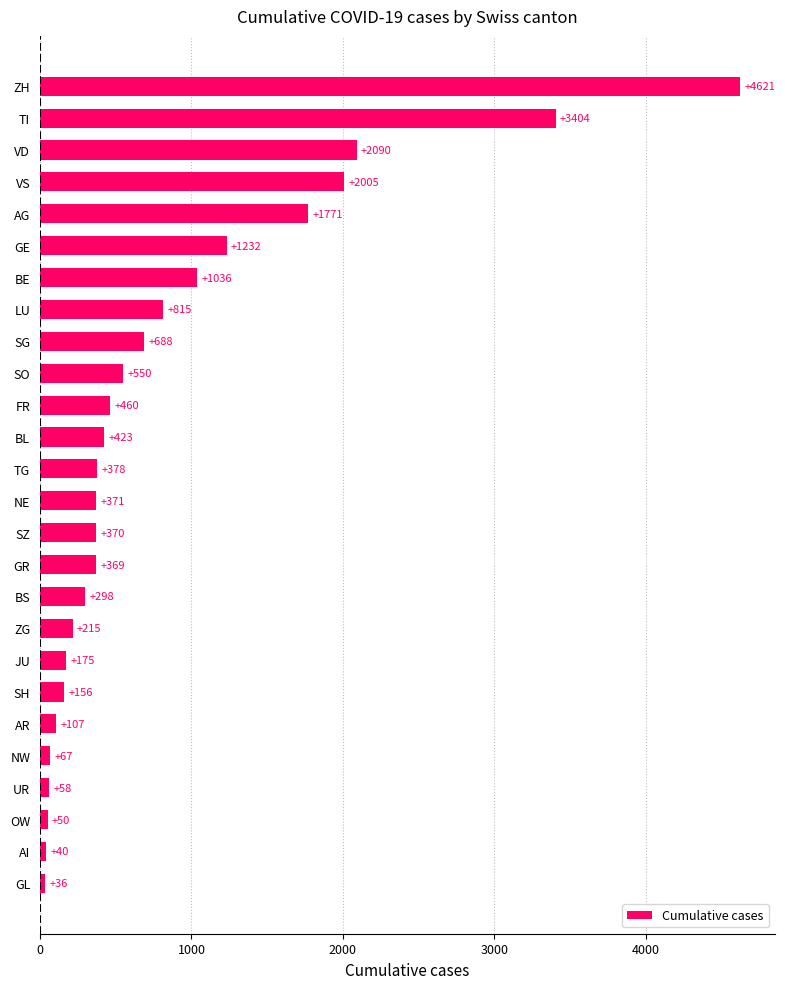

How many bars are there in total?

26